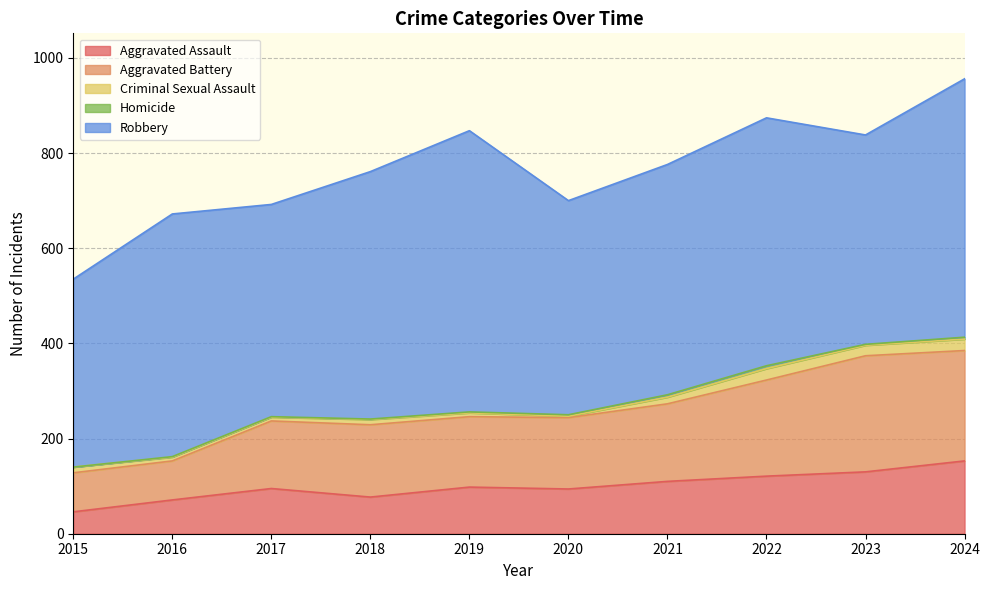

At which category does the chart reach its minimum across all series?

2015